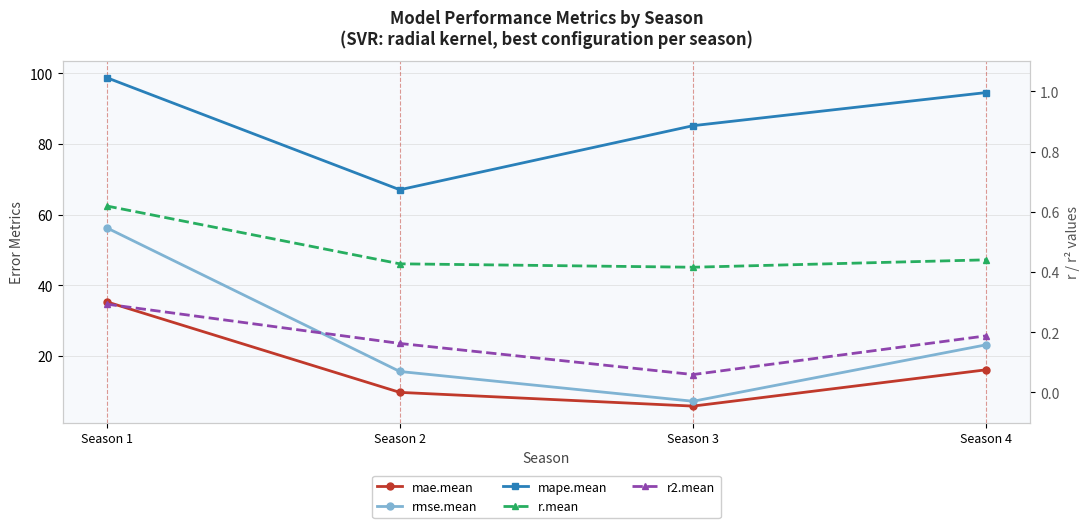

What is the value of the mae.mean point at the 3rd from the left?

5.7